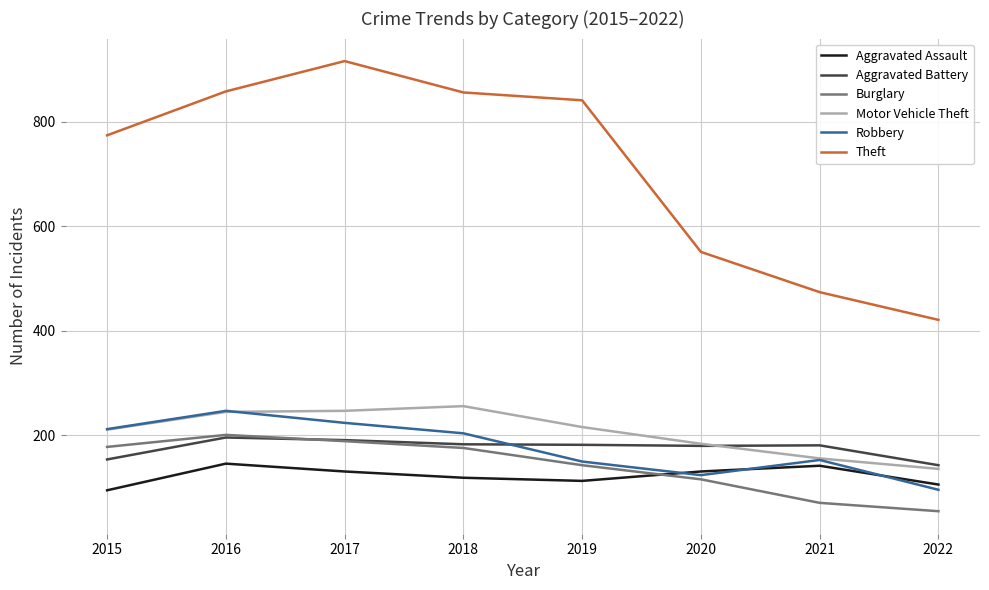

What is the greatest value displayed?

916